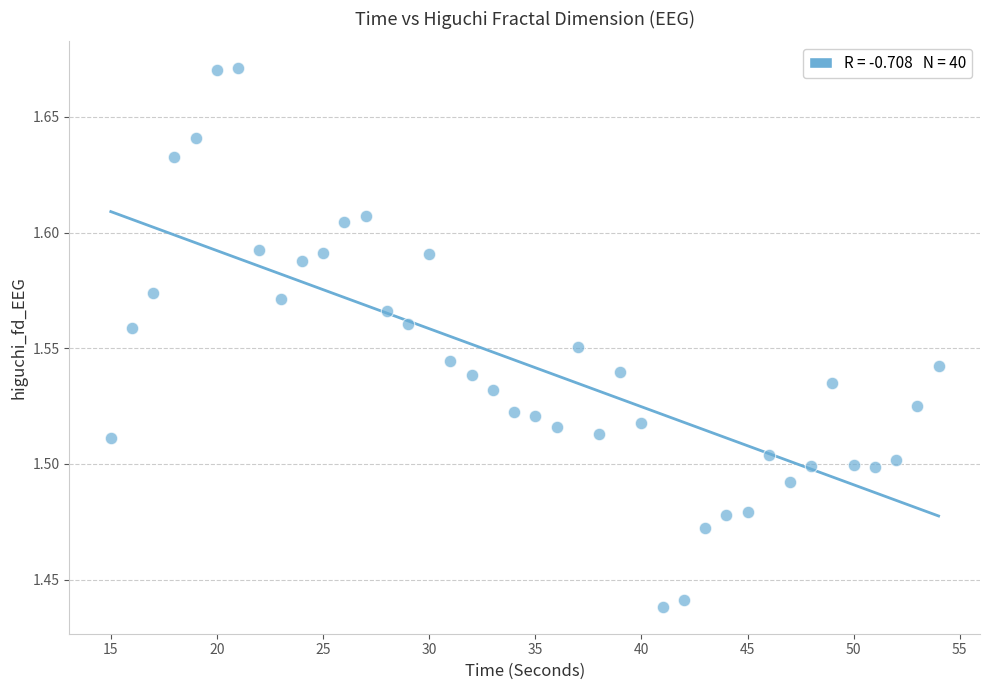

What is the range of X values (max minus min)?

39.0